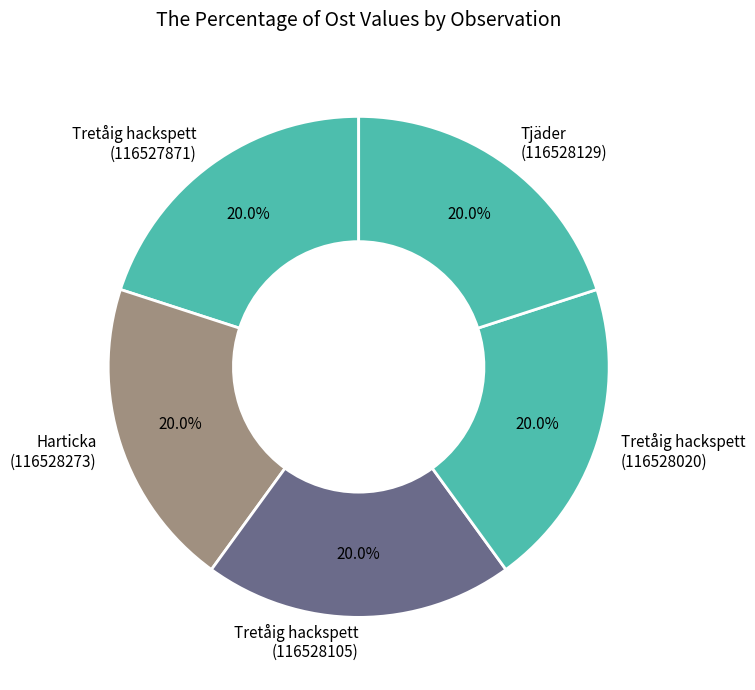

What is the total percentage of Tretåig hackspett (116527871) and Tjäder (116528129)?

40.0%